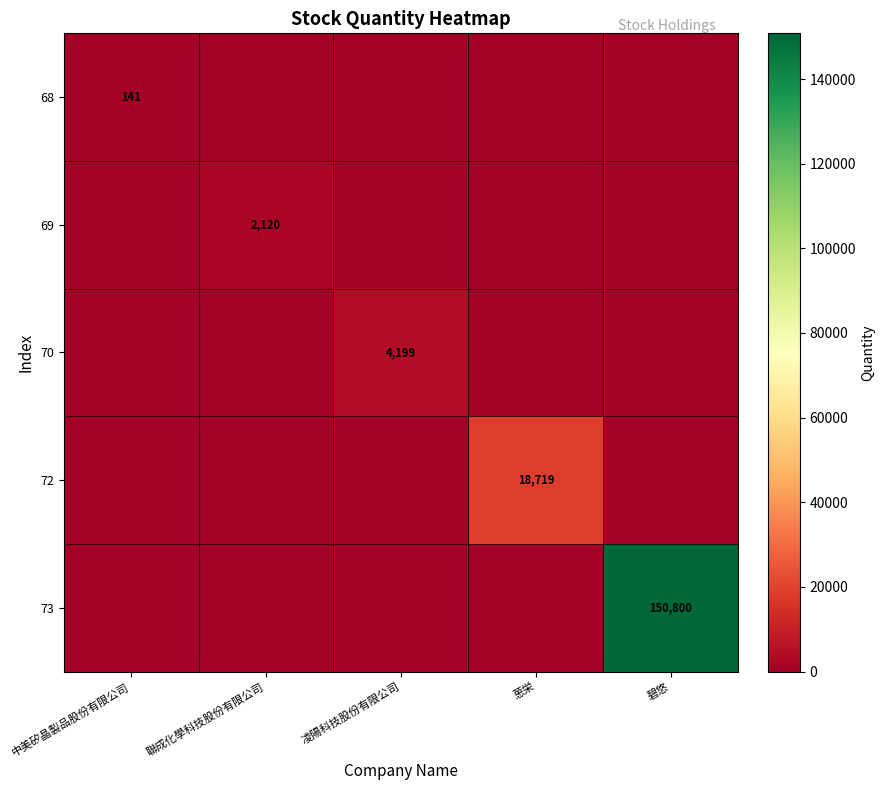

Is it true that 72 equals 31331 at 葸栄?

False